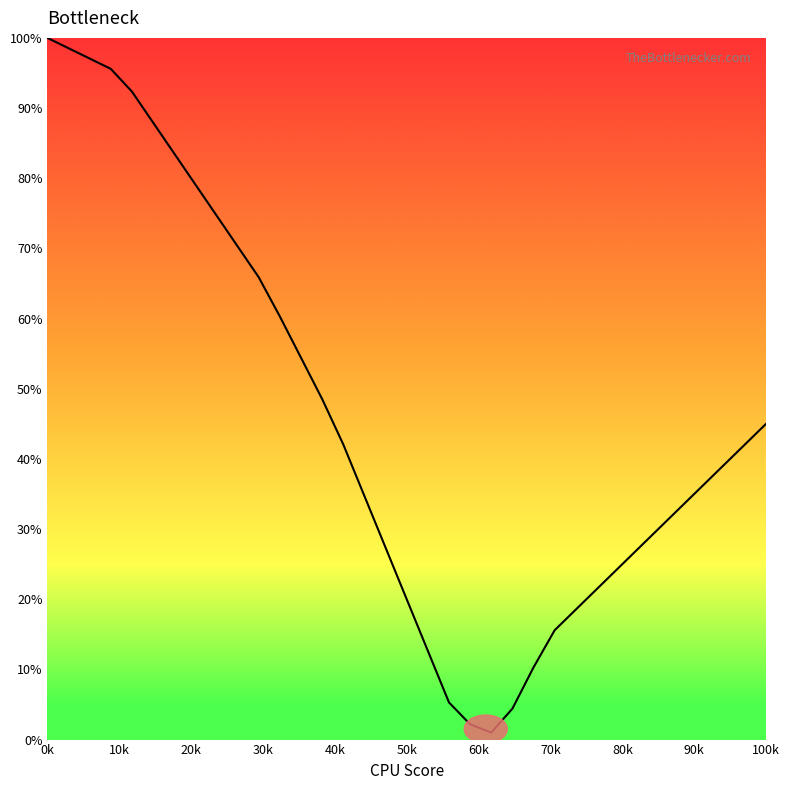

What is the difference between the maximum and minimum values?

99.0